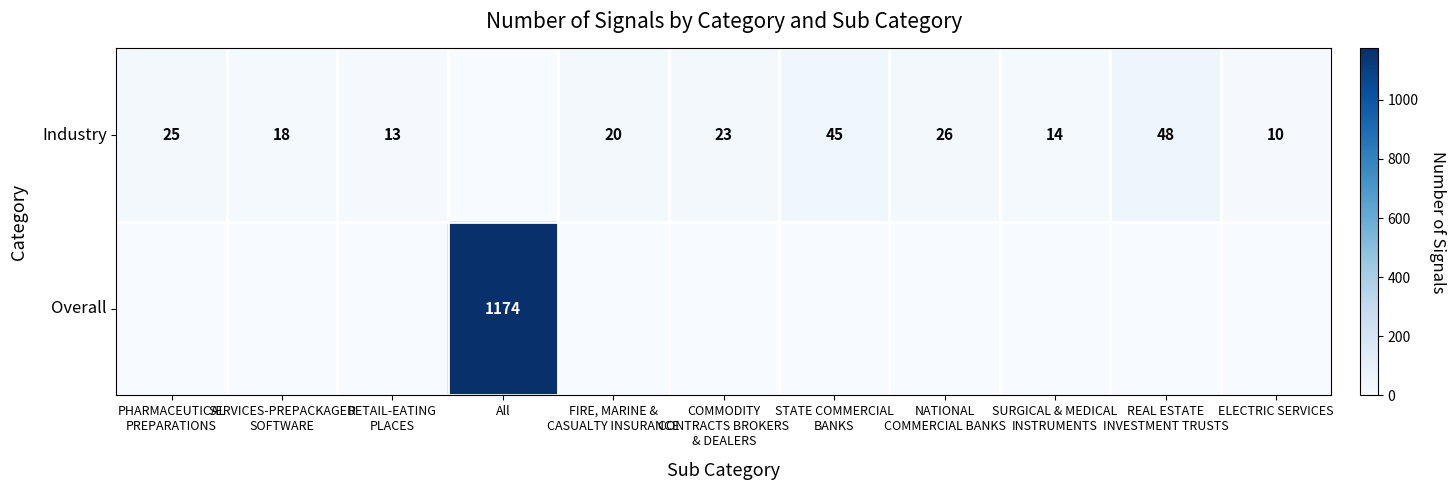

The Industry series shows 10 at ELECTRIC SERVICES. True or false?

True